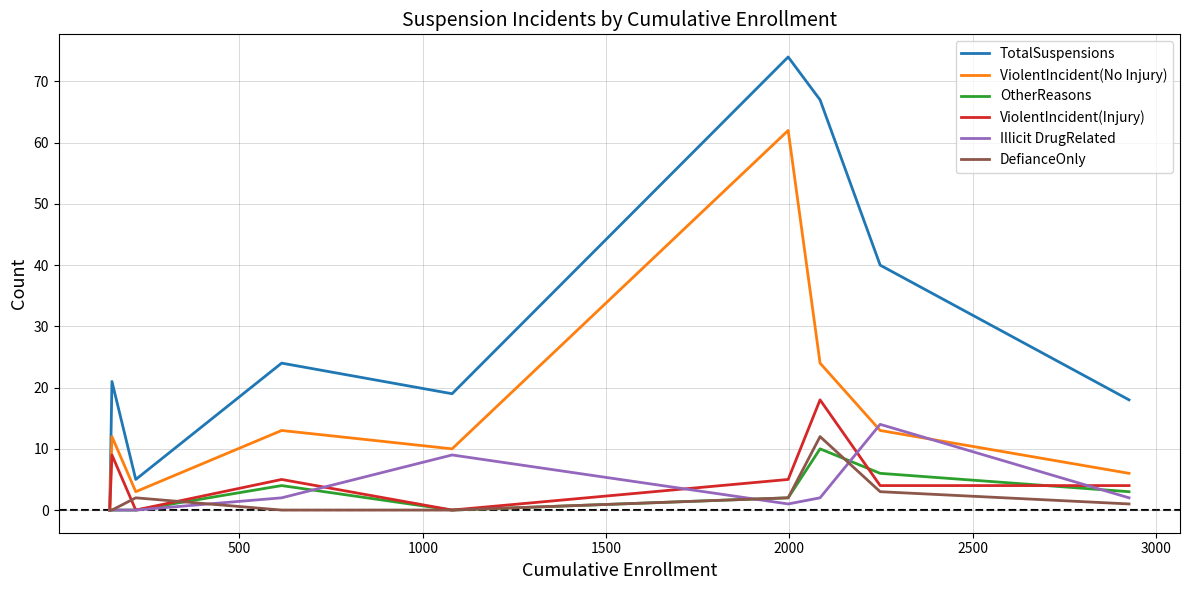

What is the greatest value displayed?

74